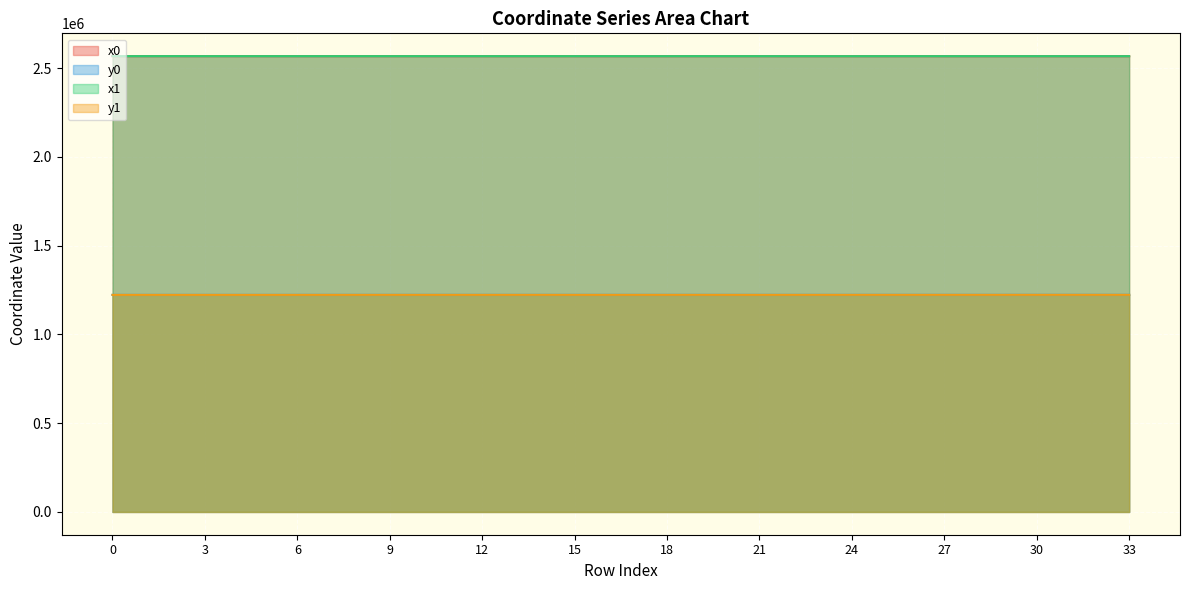

Which series has the widest spread of values?

x1